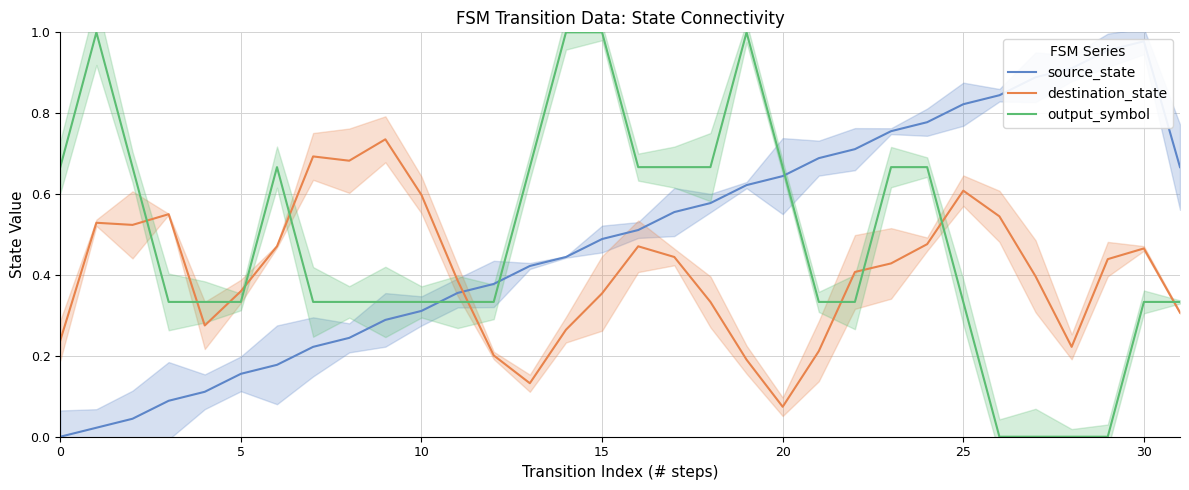

Which series has the widest spread of values?

output_symbol